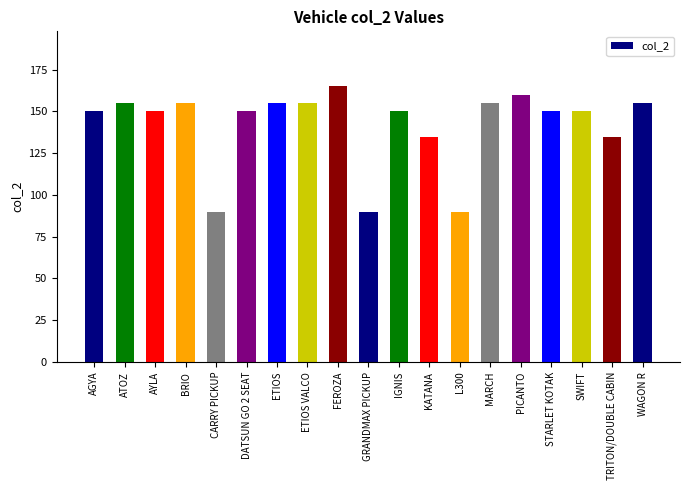

What is the maximum value shown in the chart?

165